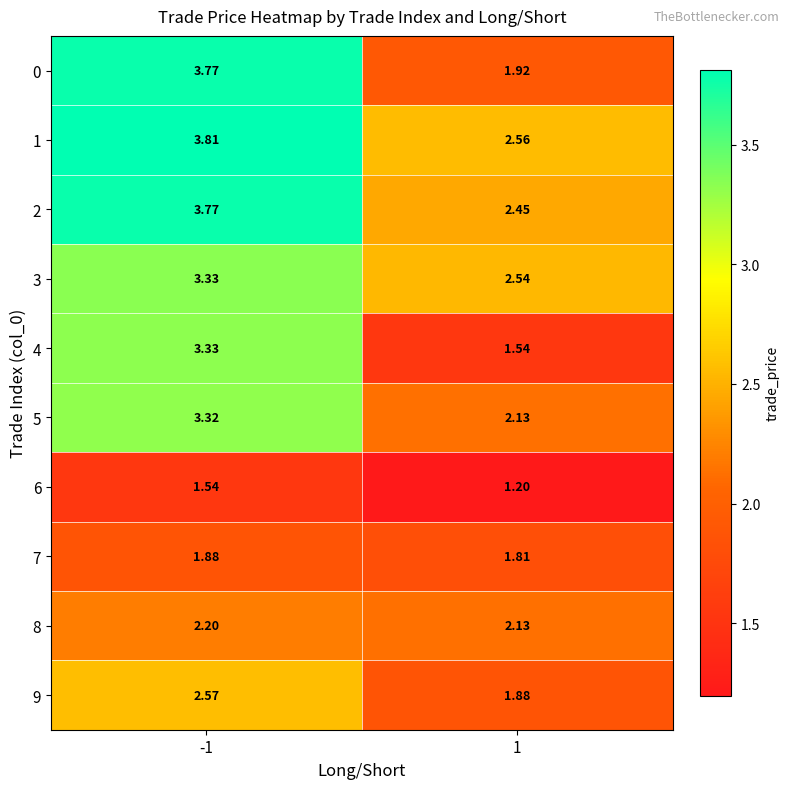

Is the value of 4 at -1 greater than the value of 1 at -1?

No